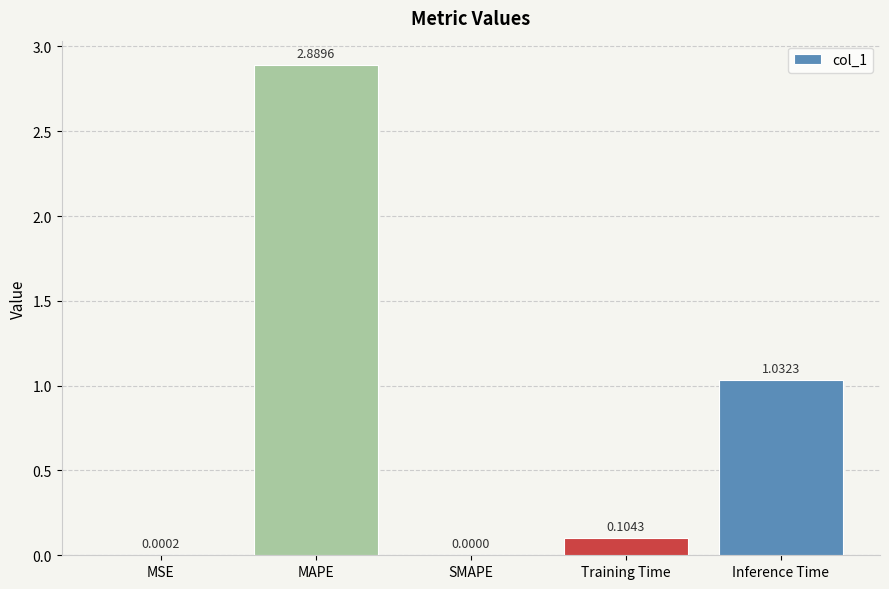

True or false: the data shows 2.9 at MAPE.

True